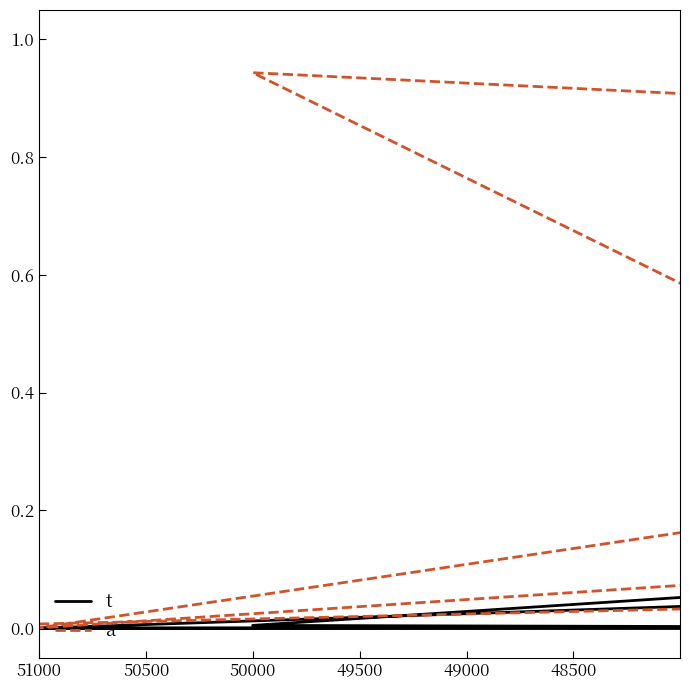

What is the maximum value shown in the chart?

1.0